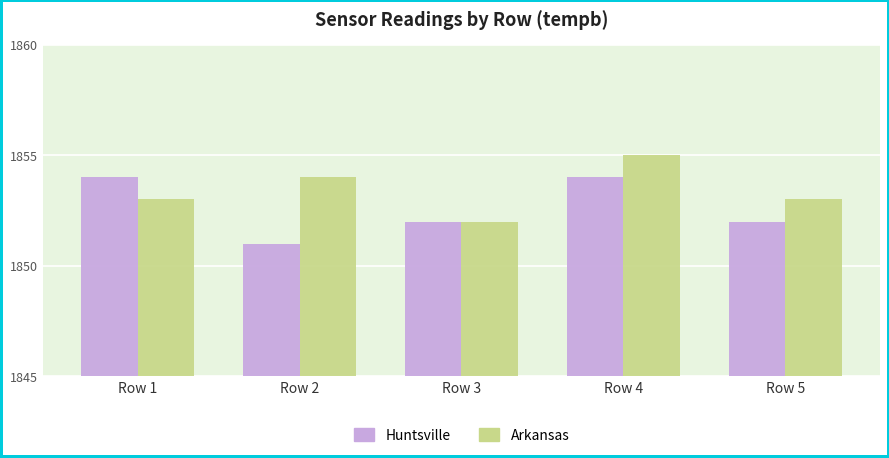

What value does the Arkansas series have at Row 5?

1853